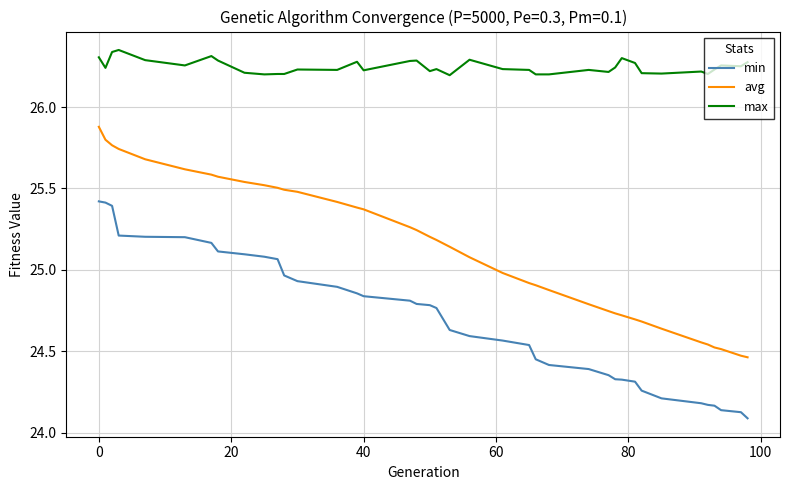

What are all the series names shown in the legend?

min, avg, max